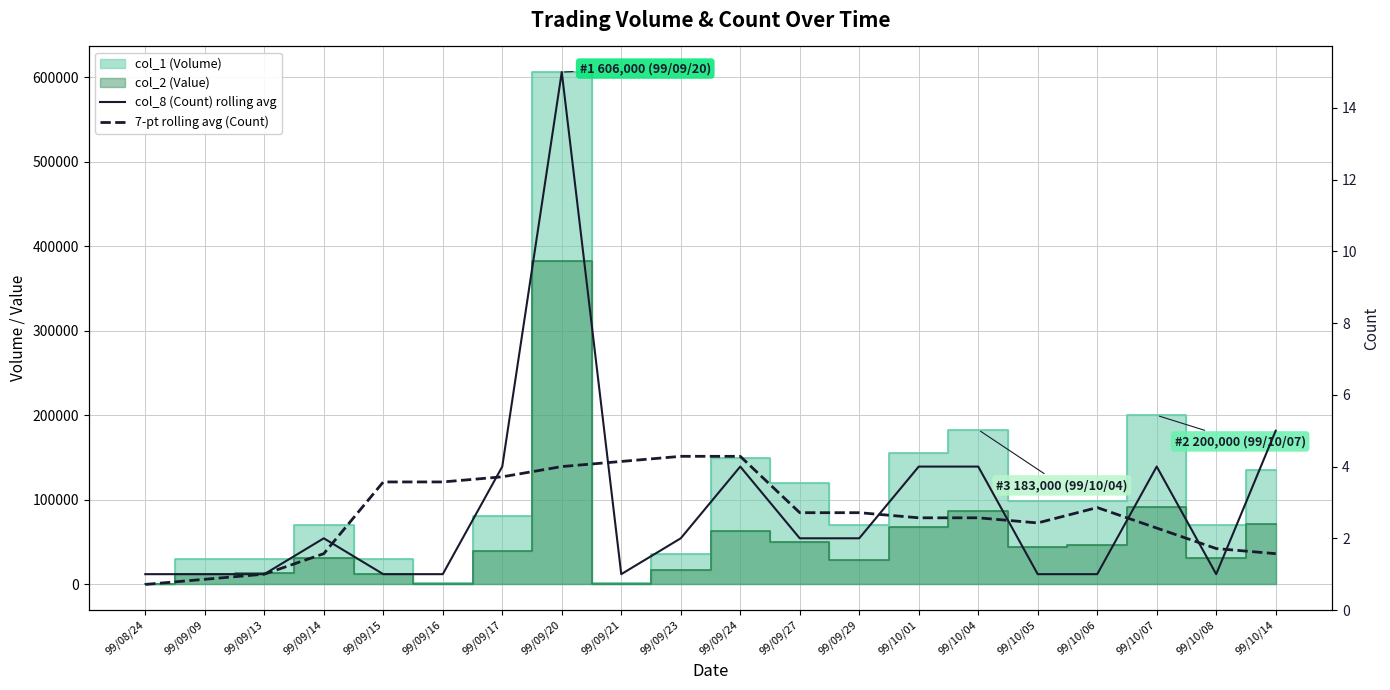

What is the average value of the 7-pt rolling avg (Count) series?

2.7